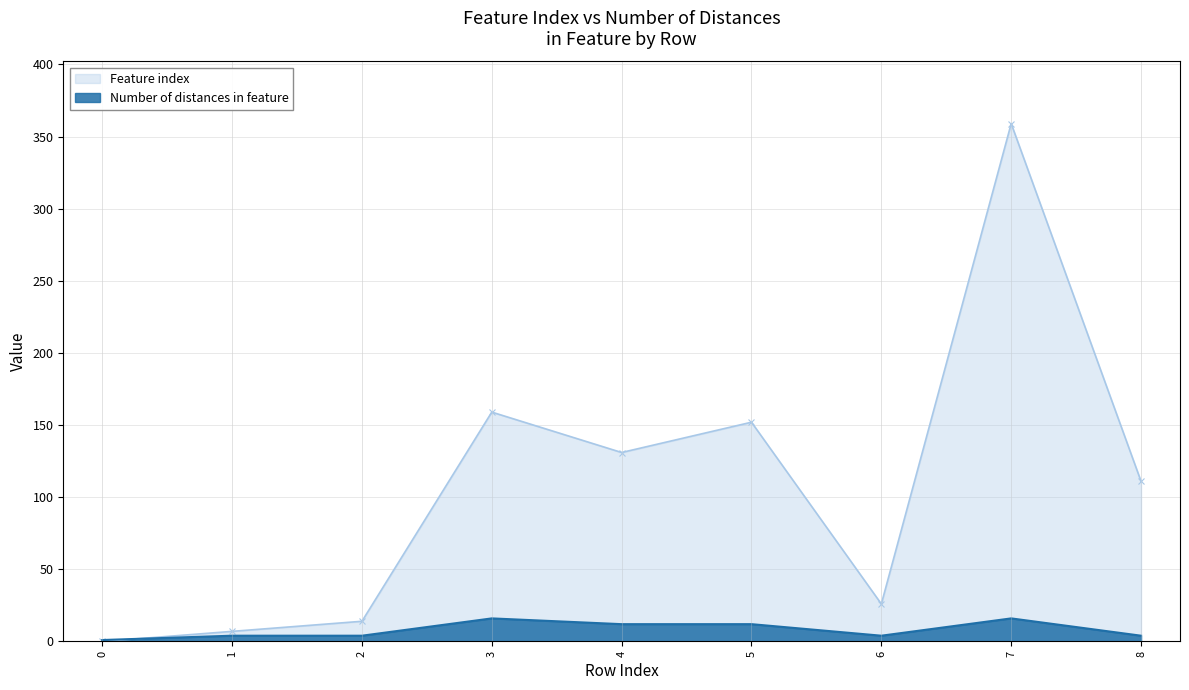

What are all the series names shown in the legend?

Feature index, Number of distances in feature